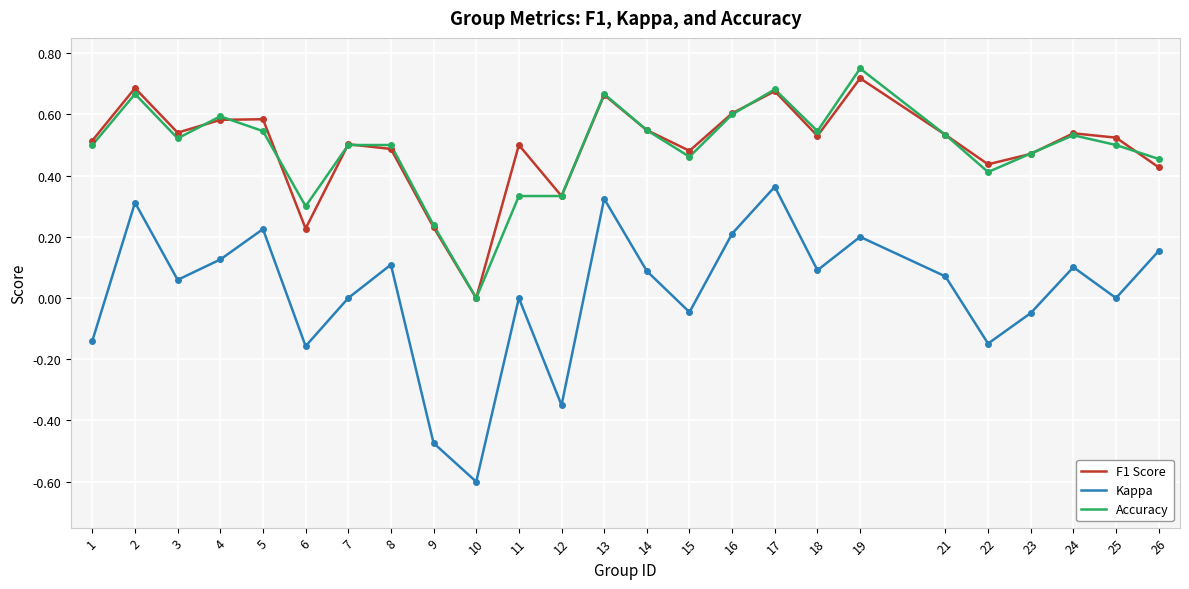

At which category is the sum across all series the highest?

17